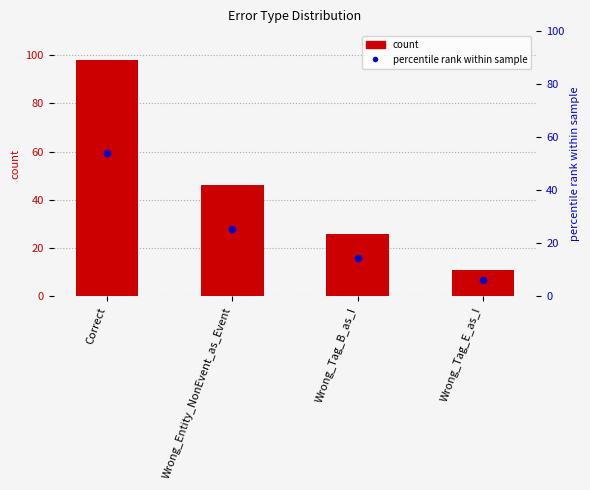

At how many categories does at least one series exceed 50?

1